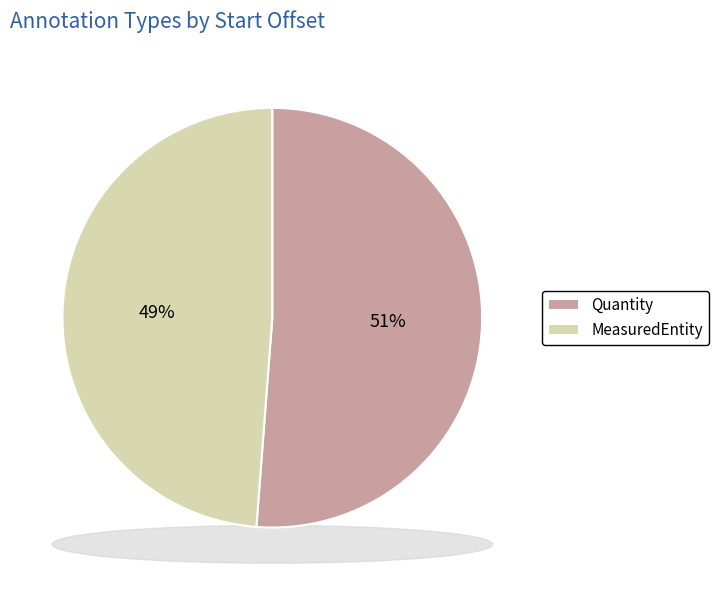

Is MeasuredEntity the majority of the pie?

No